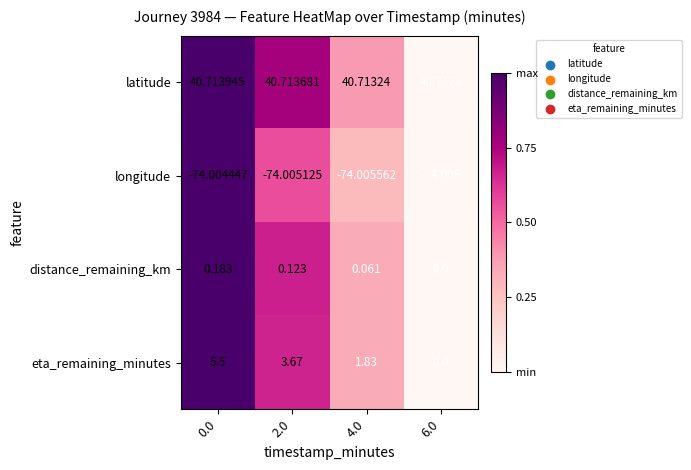

Is the value of eta_remaining_minutes at 4.0 greater than the value of latitude at 2.0?

No